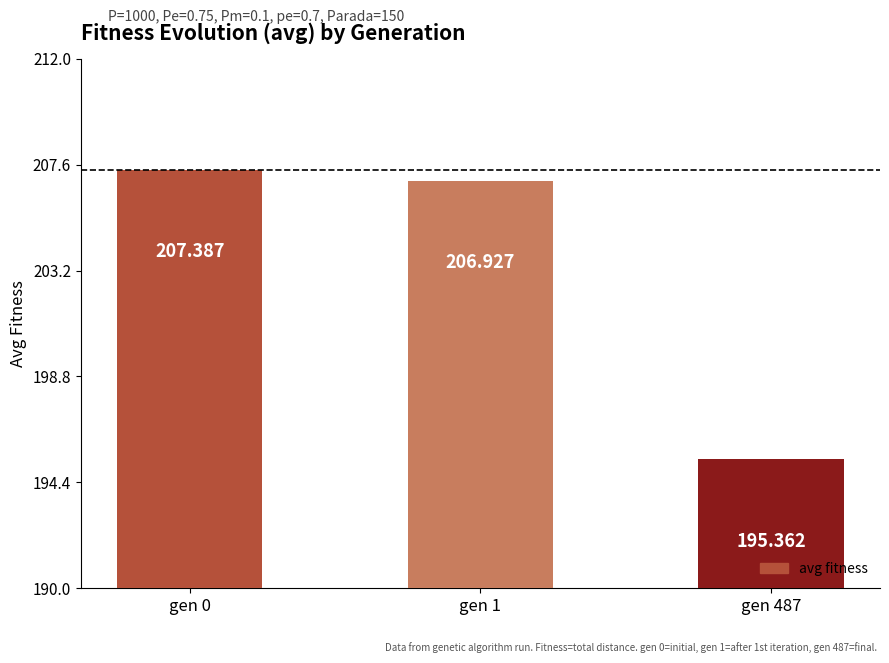

Are the bars horizontal?

No